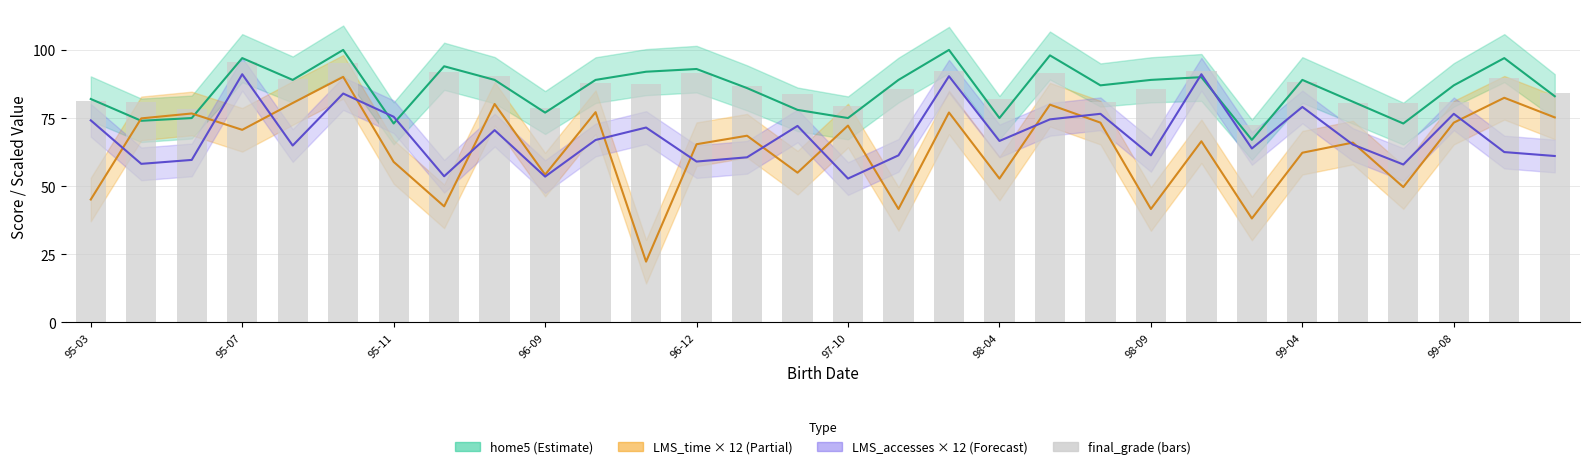

What is the label of the 12th bar from the left?

11